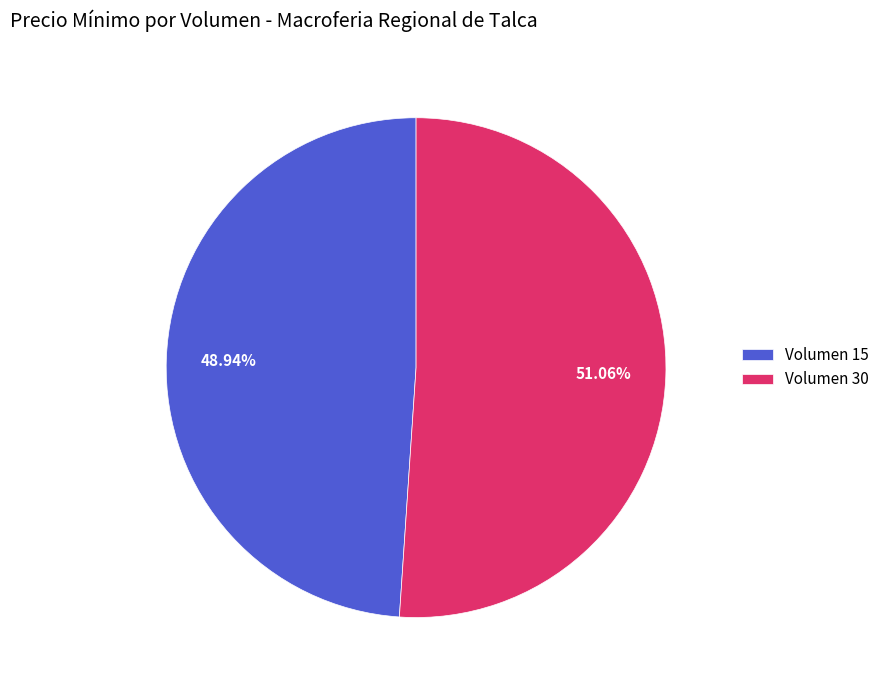

Between Volumen 30 and Volumen 15, which is larger?

Volumen 30